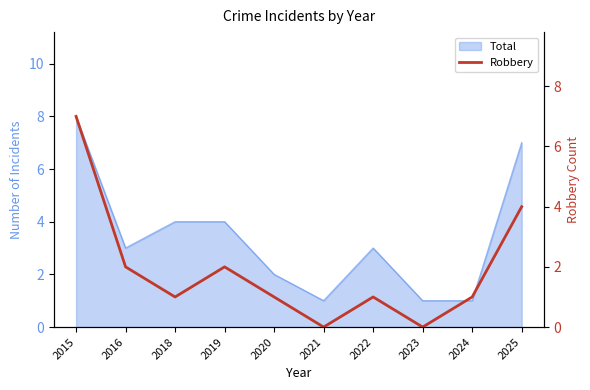

What is the difference between the maximum and minimum values?

7